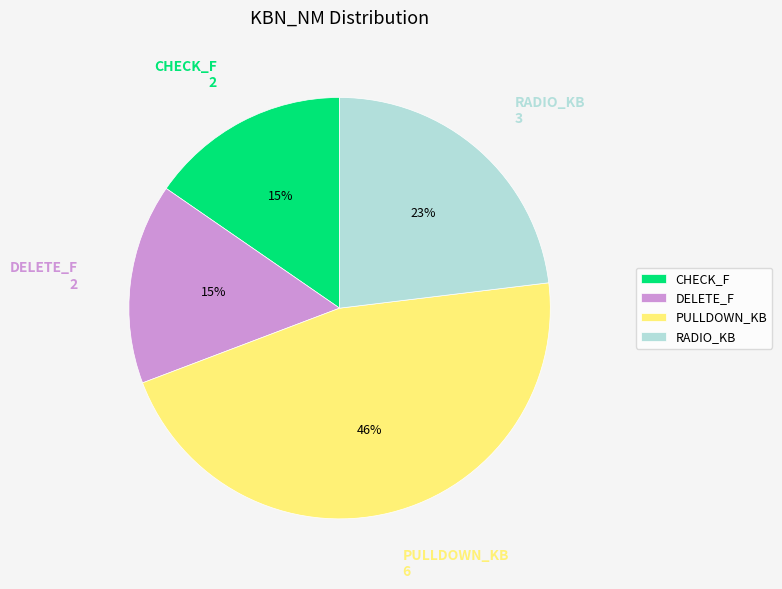

To the nearest percent, what percentage of the pie is PULLDOWN_KB?

46%